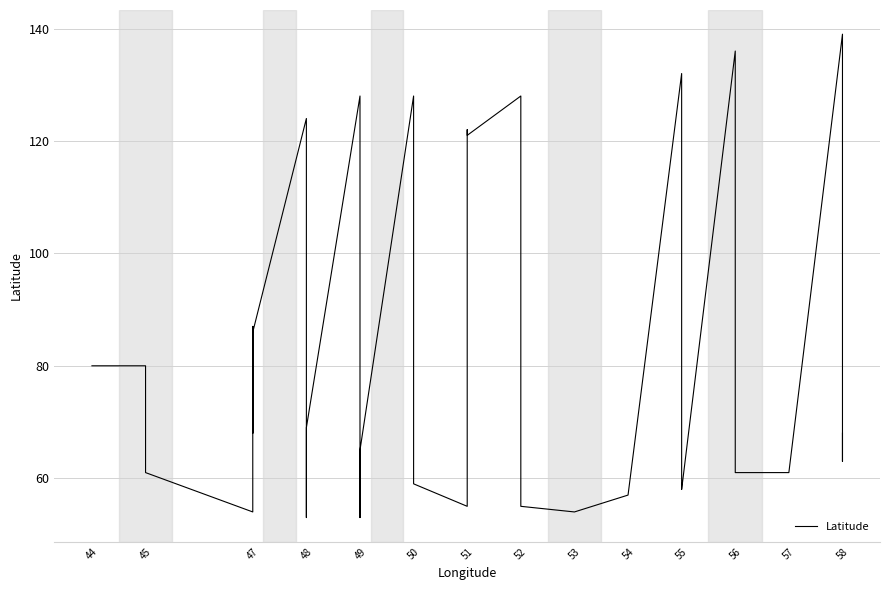

At which label does the data first exceed 69?

44